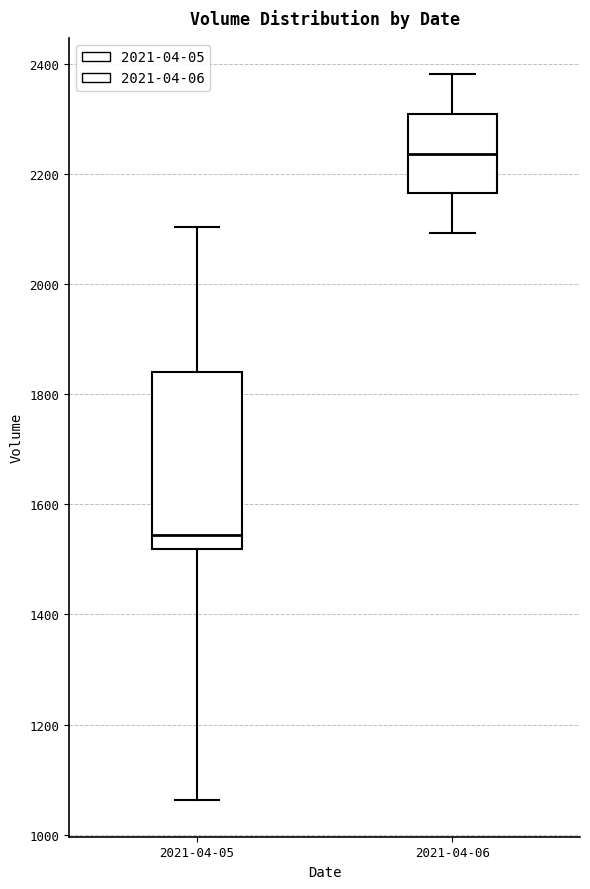

Which box's median line is the highest?

2021-04-06